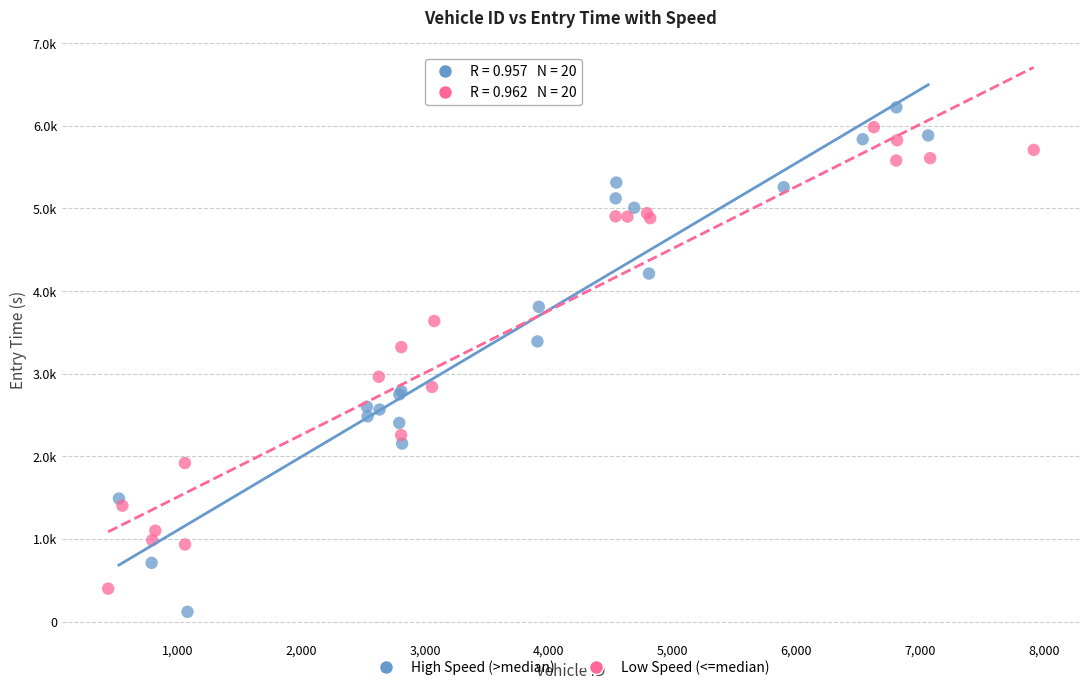

Which series contains the lowest Y value?

High Speed (>median)